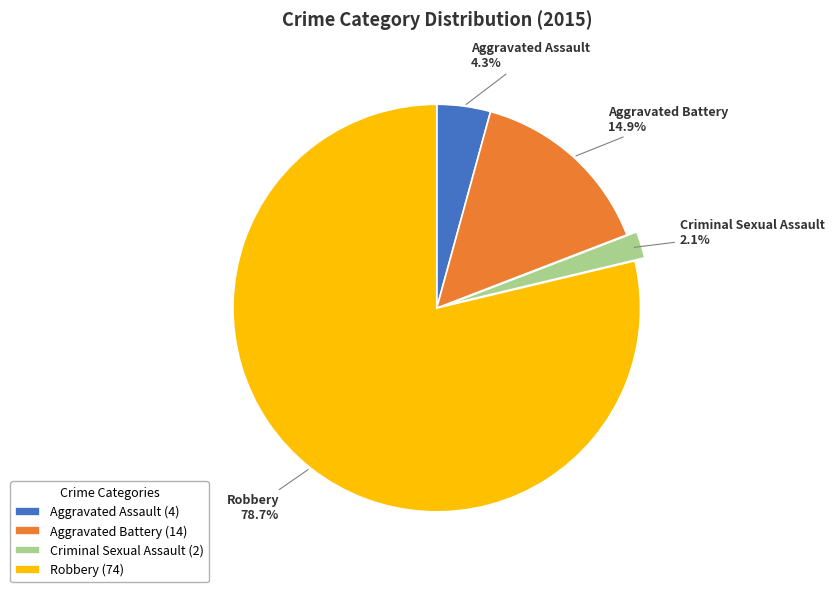

True or false: Aggravated Battery accounts for 23% of the total.

False